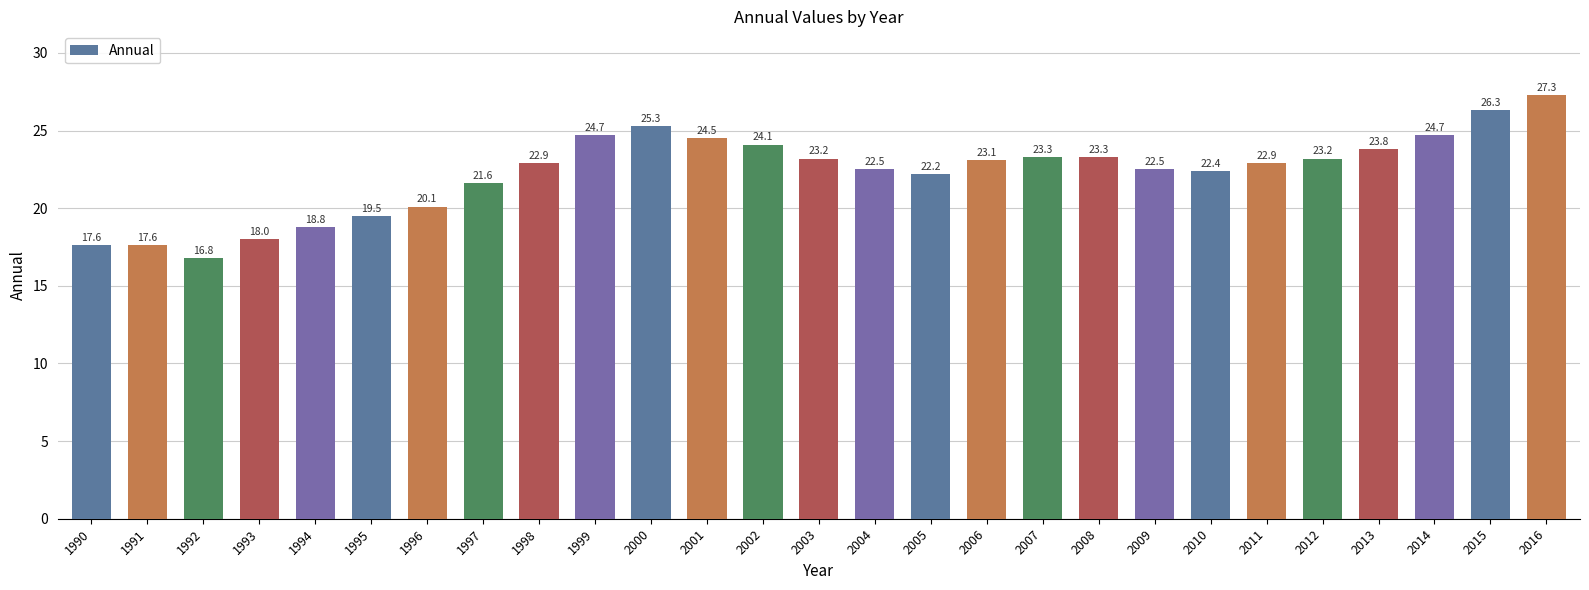

Which has a higher value, 1996 or 1997?

1997